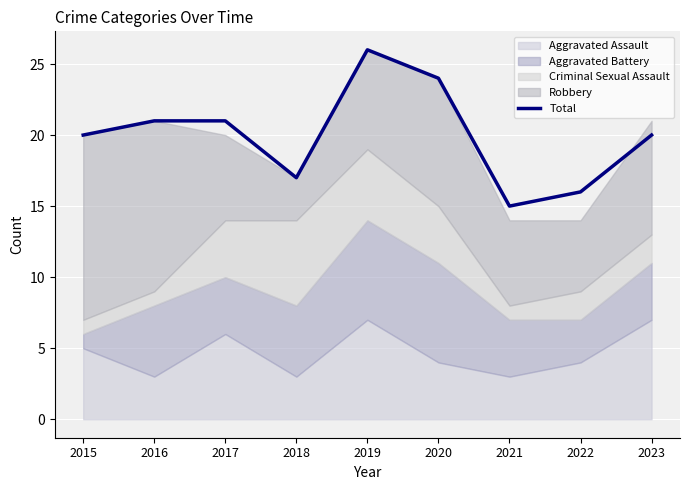

How many interior local valleys (lower than both neighbors) does the data have?

2